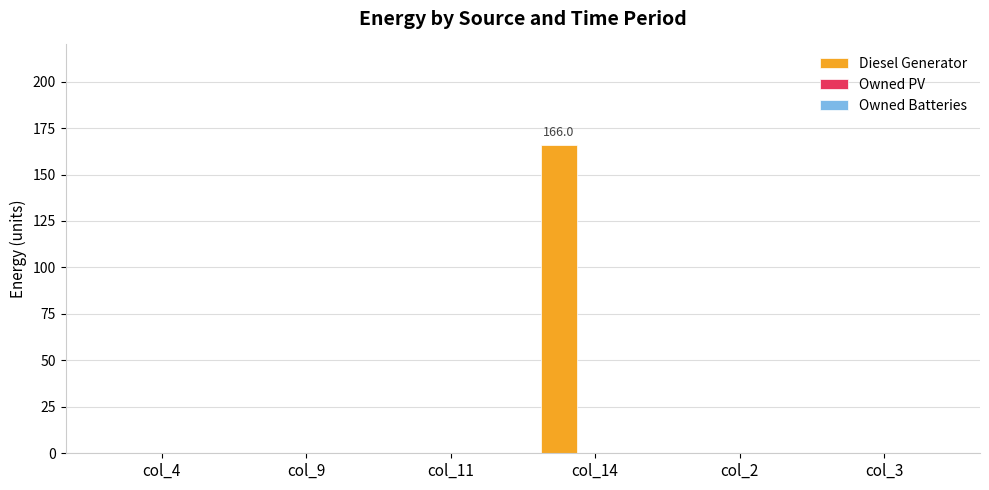

The value at col_2 is -72.6. True or false?

False